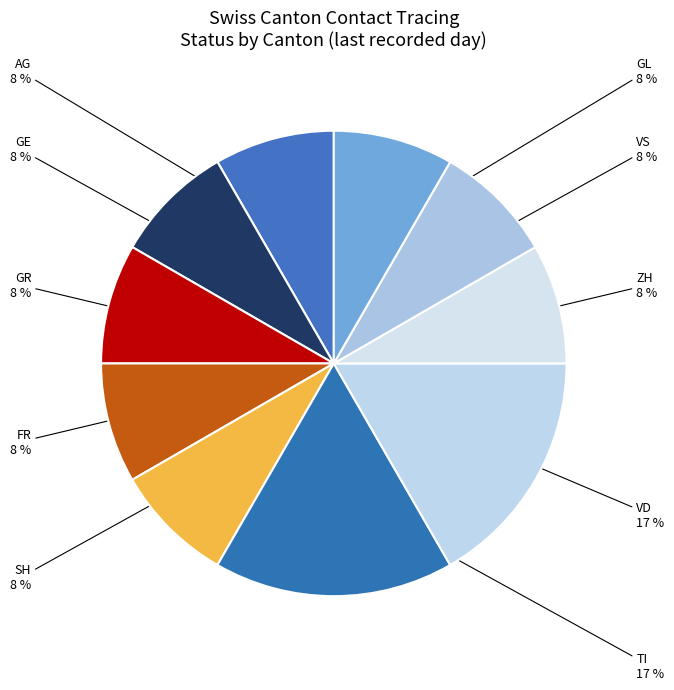

True or false: SH accounts for 1% of the total.

False